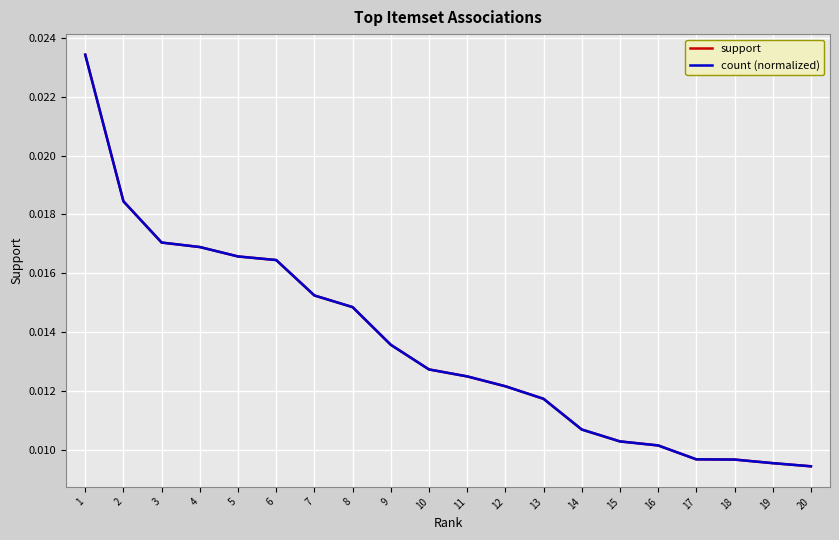

Which series changed the most between 2 and 3?

count (normalized)